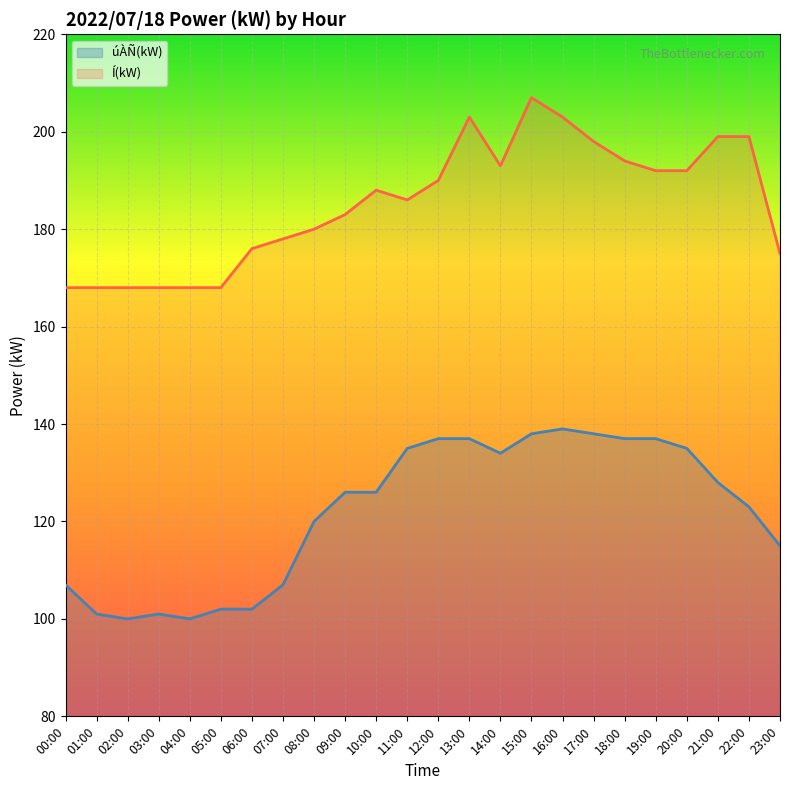

True or false: úÀÑ(kW) and Í(kW) intersect in this chart.

False